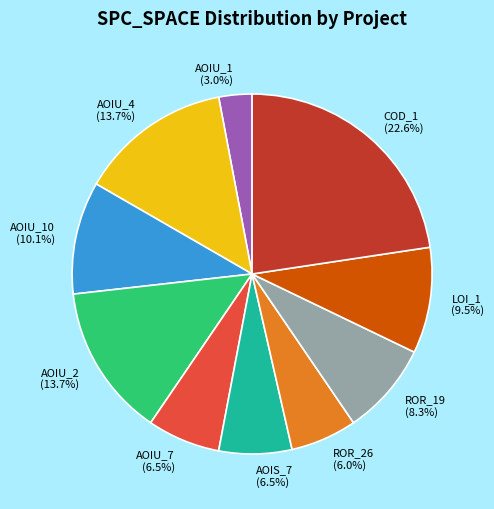

Does any single category account for the majority?

No